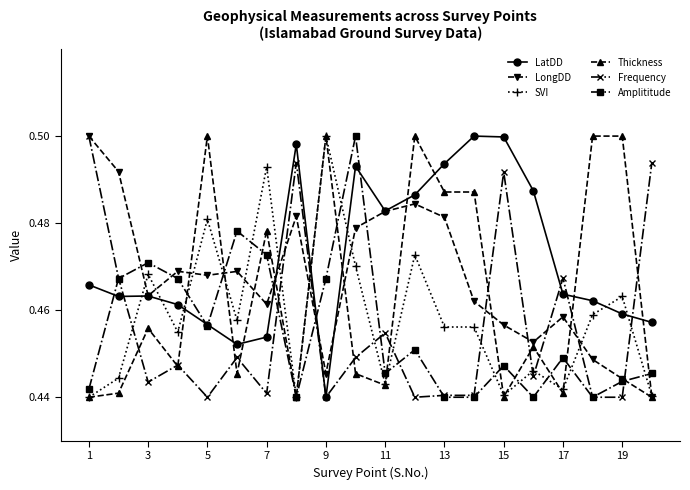

True or false: SVI has more than 0 points higher than both neighbors.

True